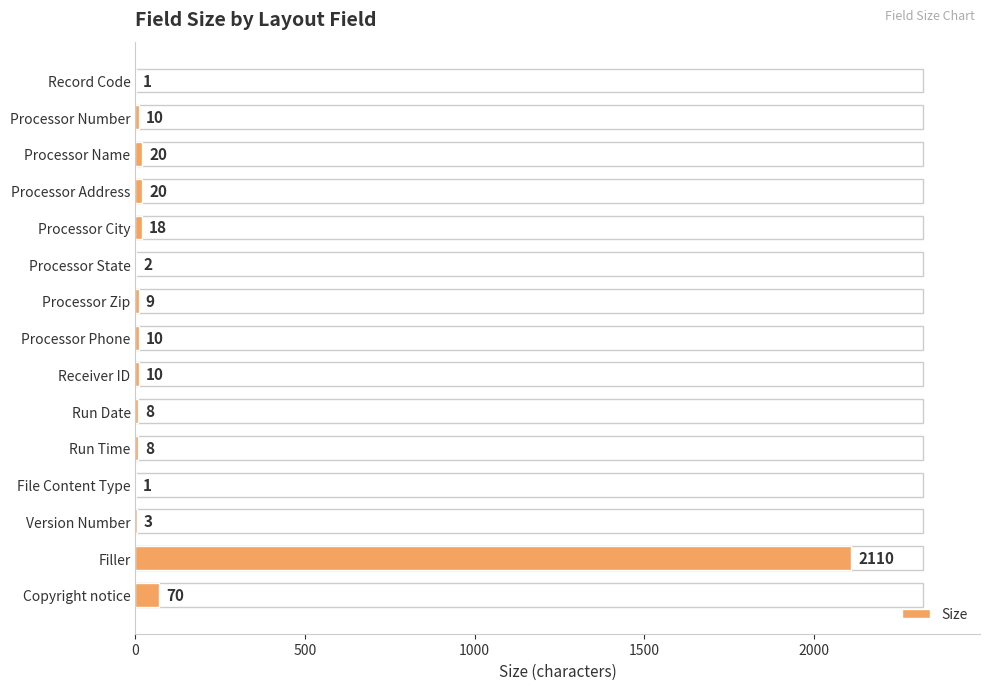

What is the change in value from Processor City to Processor Phone?

-8